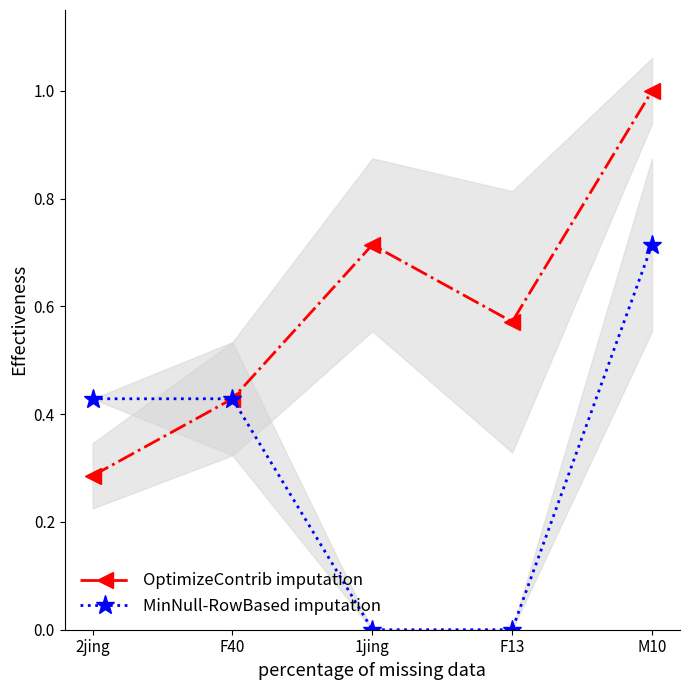

Which label corresponds to the smallest value in the chart?

1jing